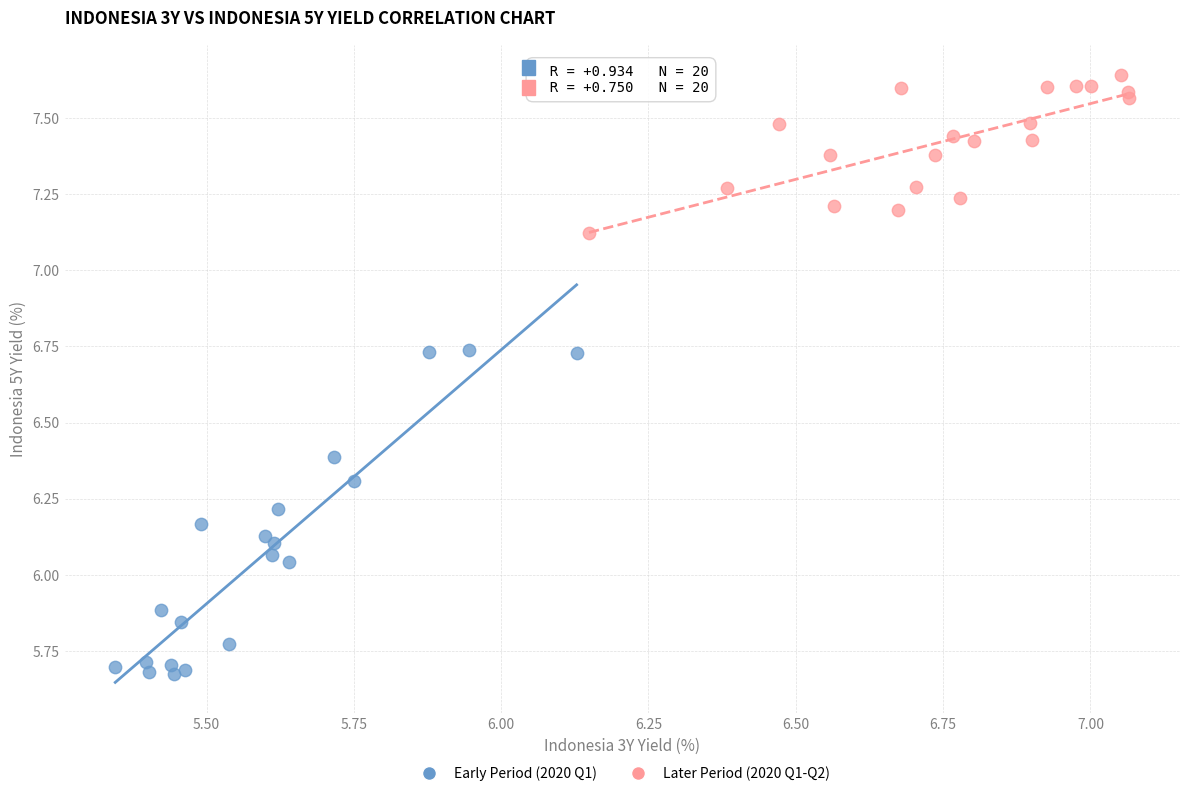

Which series reaches the maximum Y coordinate?

Later Period (2020 Q1-Q2)